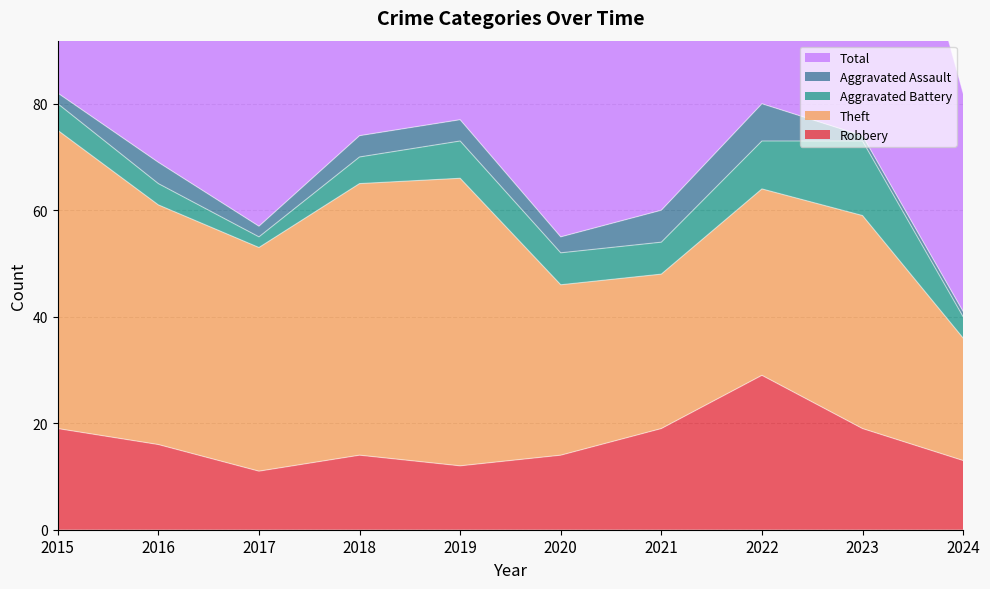

Count the number of data series in this chart.

5